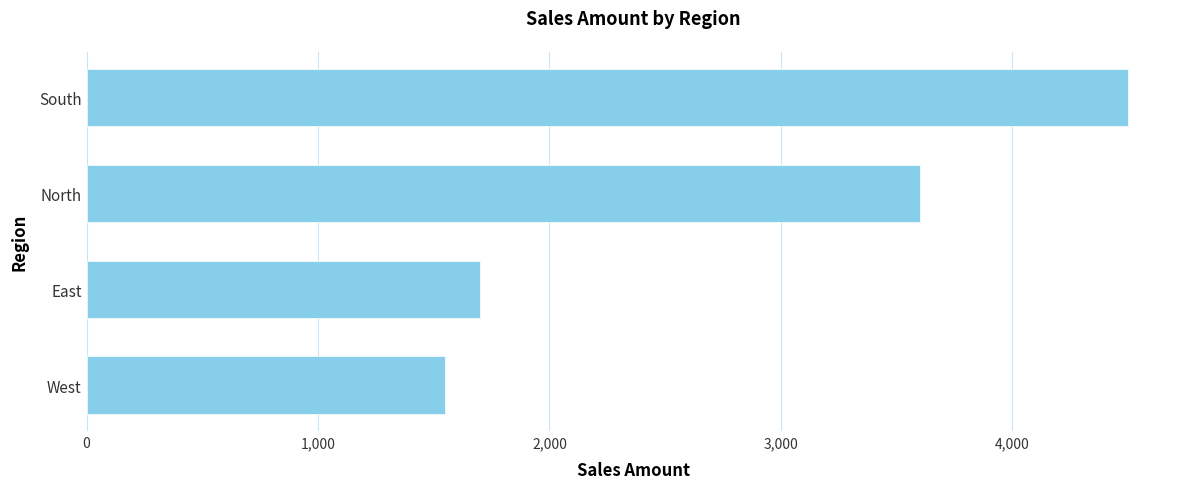

What is the average value?

2838